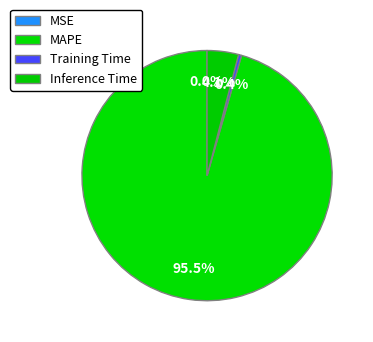

Which slice is the smallest?

MSE